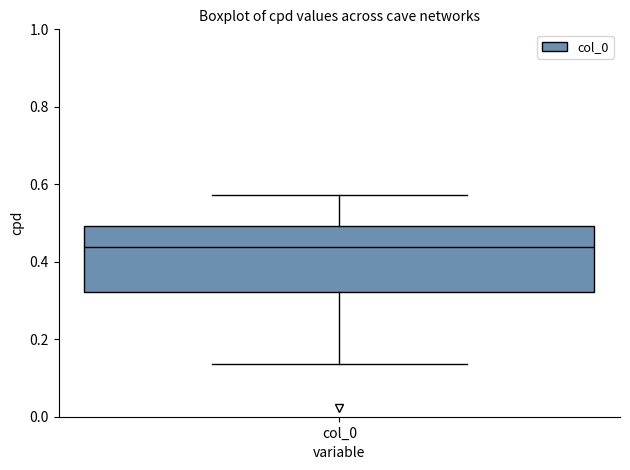

Transcribe this box plot: give where the median line is, the range the box spans, and where the two whiskers end, as read against the y-axis. The values are not printed on the chart, so give them approximately, as read against the axis.

median 0.44, box 0.32 to 0.50, whiskers 0.14 to 0.58